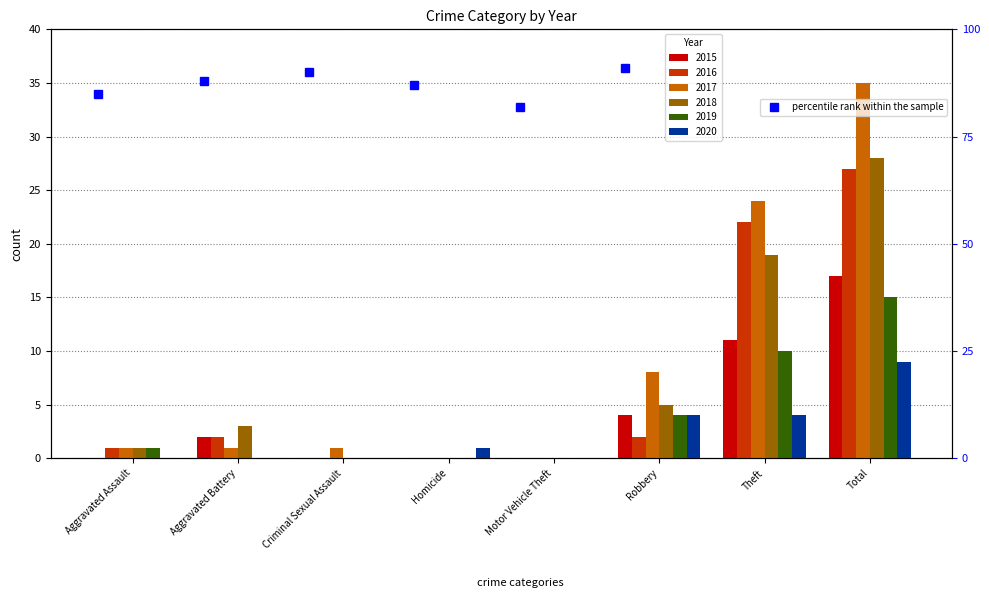

Does the chart contain any negative values?

No